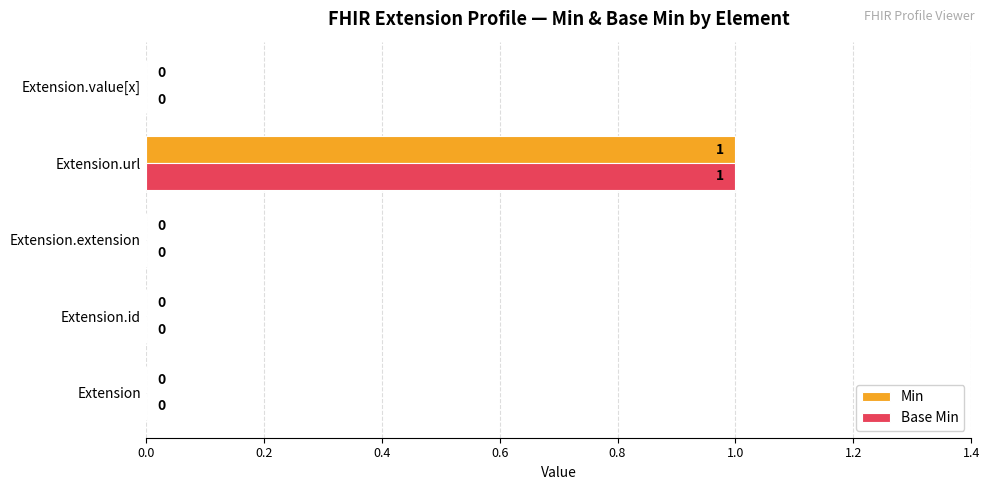

Is the value of Base Min at Extension.url greater than the value of Min at Extension.value[x]?

Yes